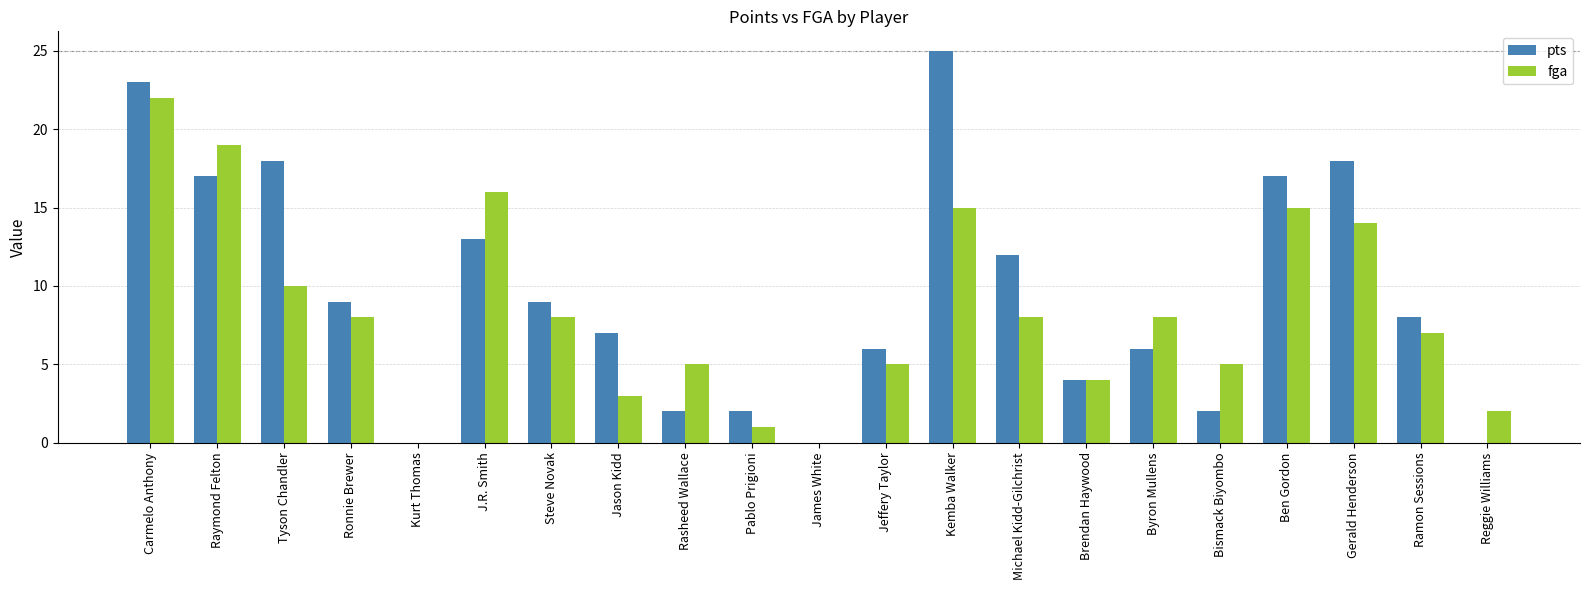

Which series has the largest total across all categories?

pts